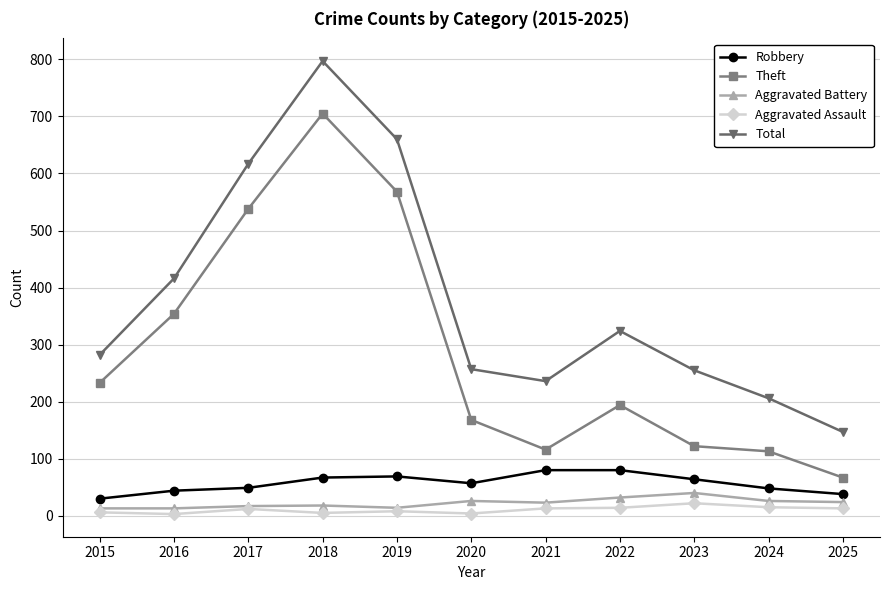

Which series has the largest total across all categories?

Total